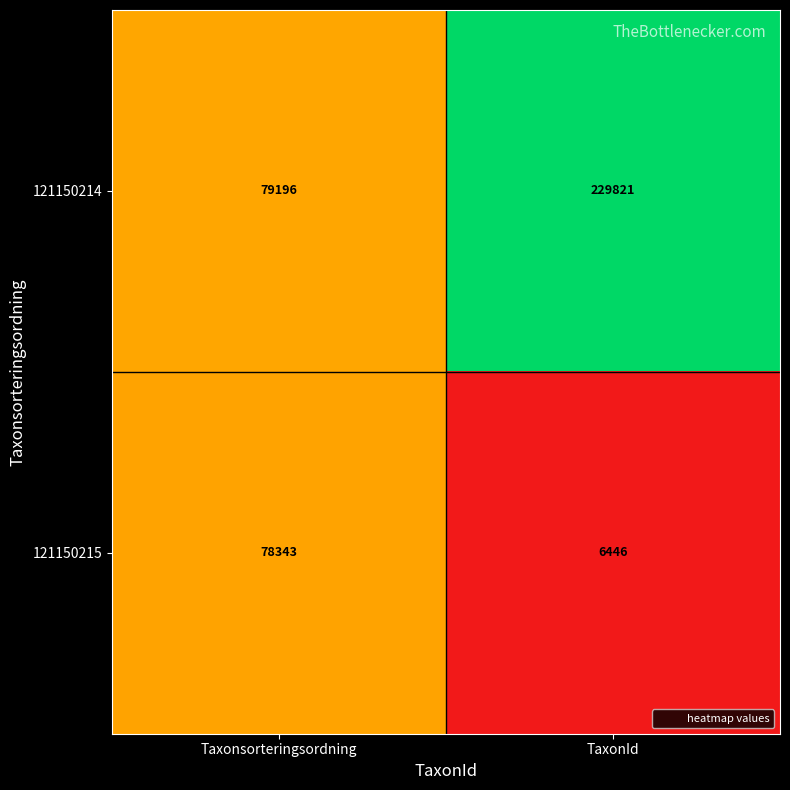

Read the 121150214 value at TaxonId.

229821